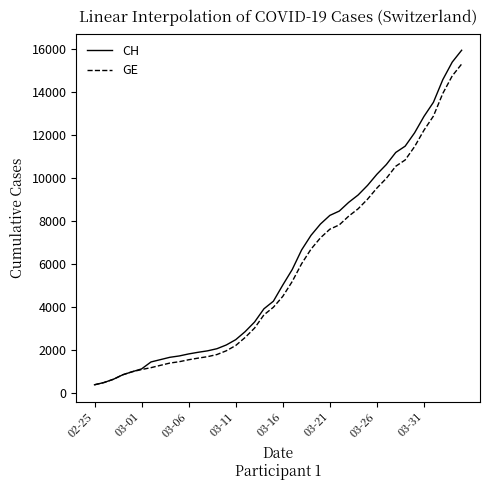

What is the minimum value shown in the chart?

375